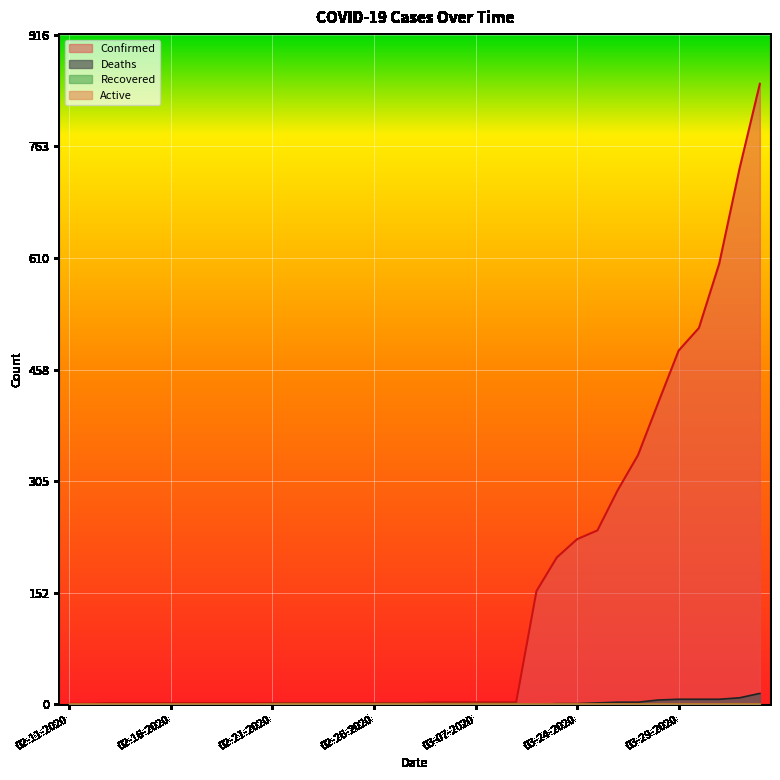

What is the label of the 10th point from the right?

03-24-2020